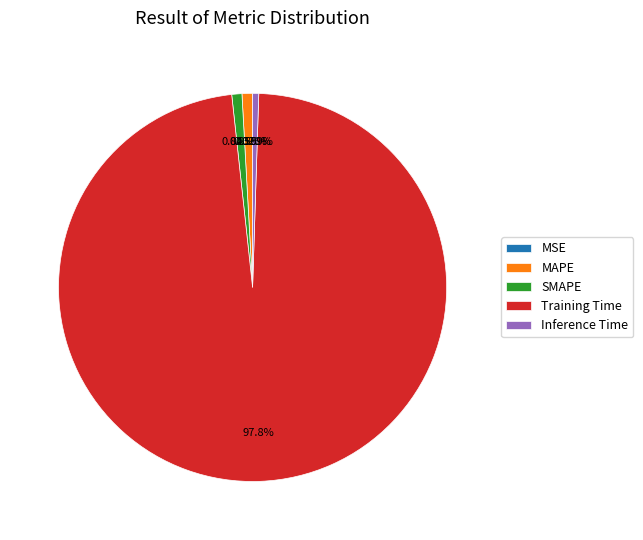

What percentage is the Training Time slice, to the nearest percent?

98%